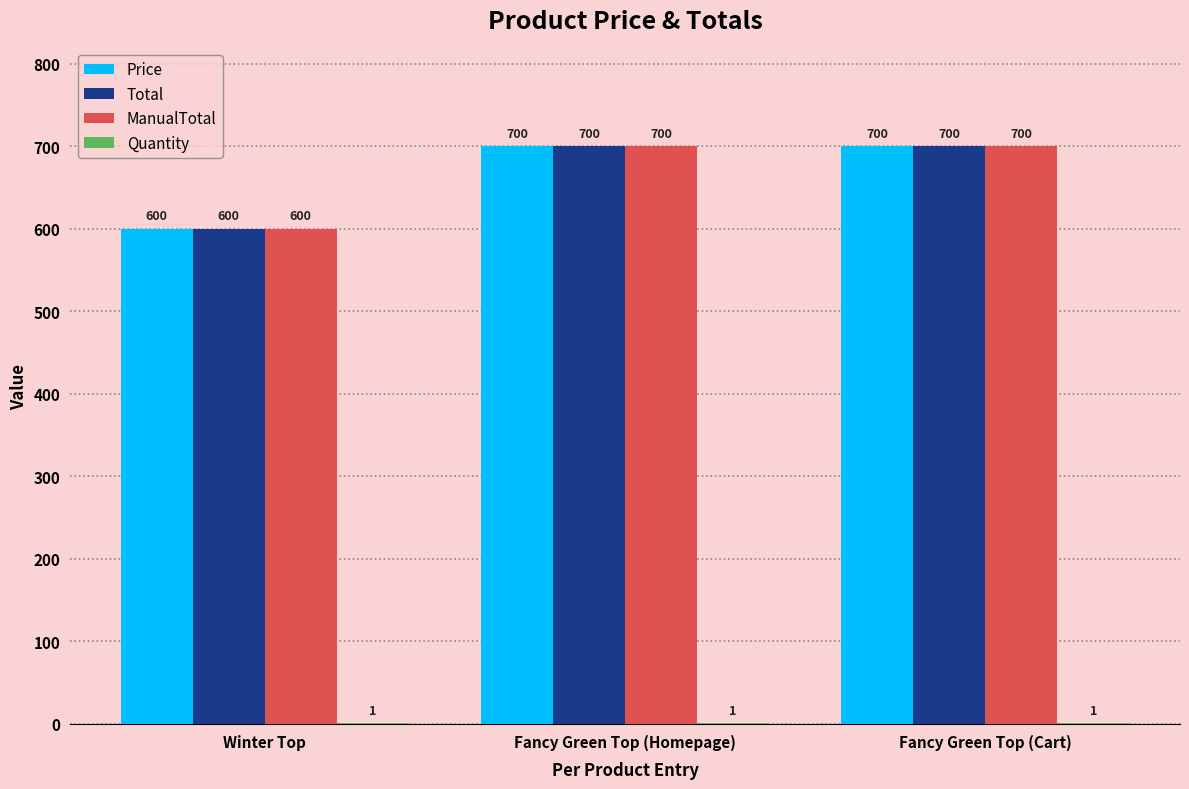

What is the sum of the Price values at Fancy Green Top (Cart) and Winter Top?

1300